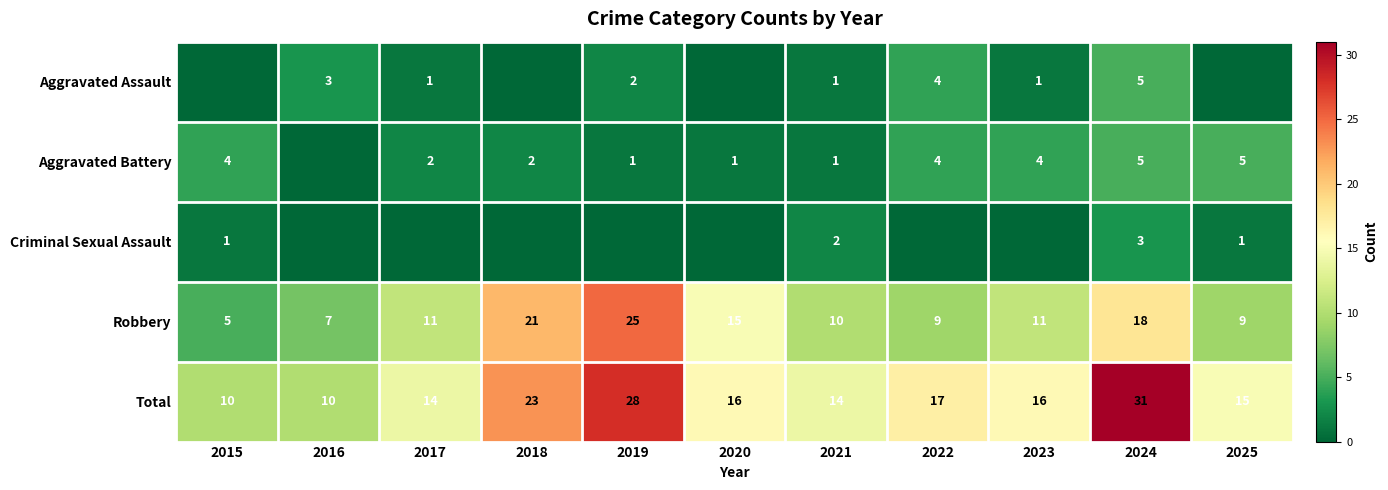

Read the Total value at 2024, to the nearest 5.

30